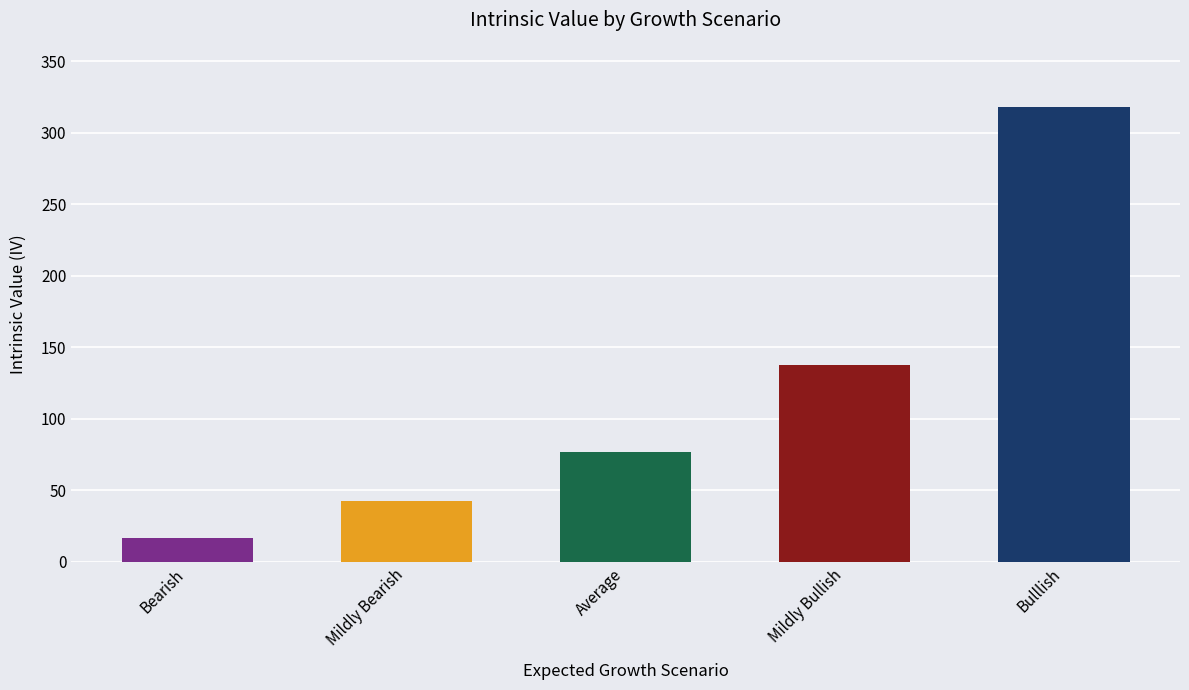

Which label corresponds to the largest value in the chart?

Bulllish